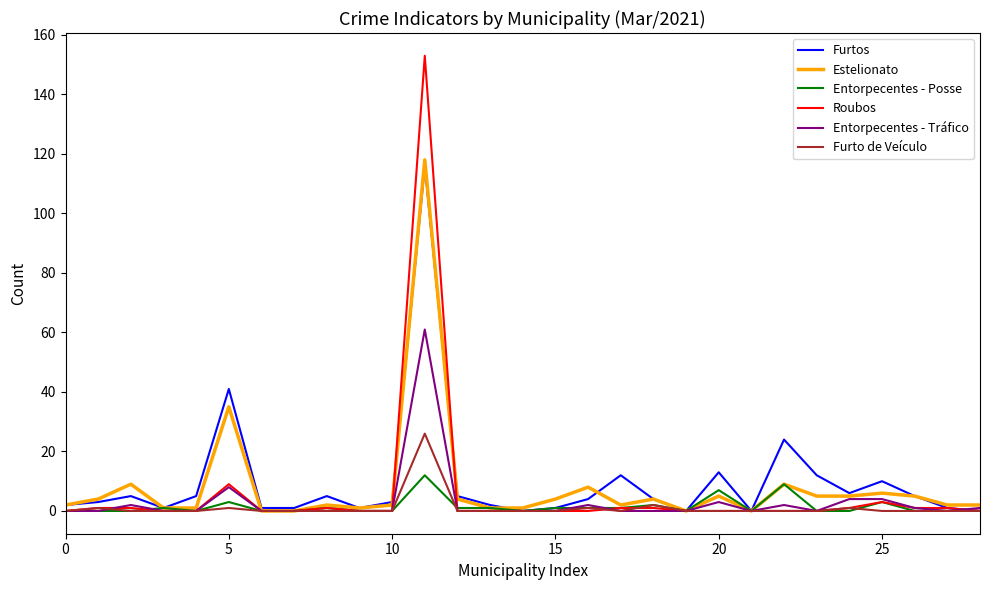

What is the greatest value displayed?

153